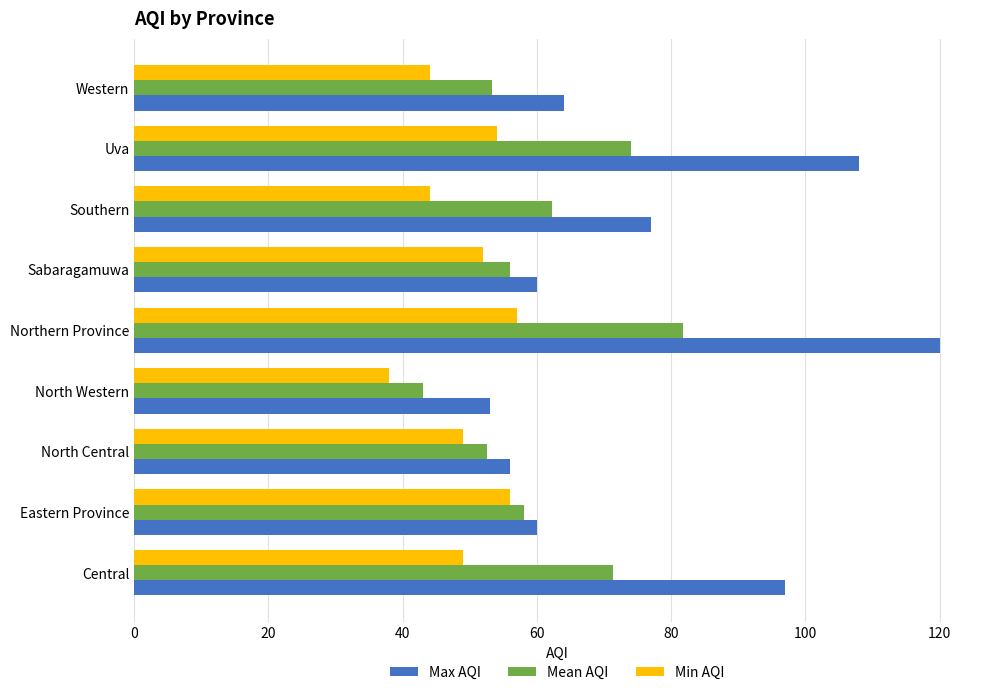

What is the smallest value displayed?

38.0